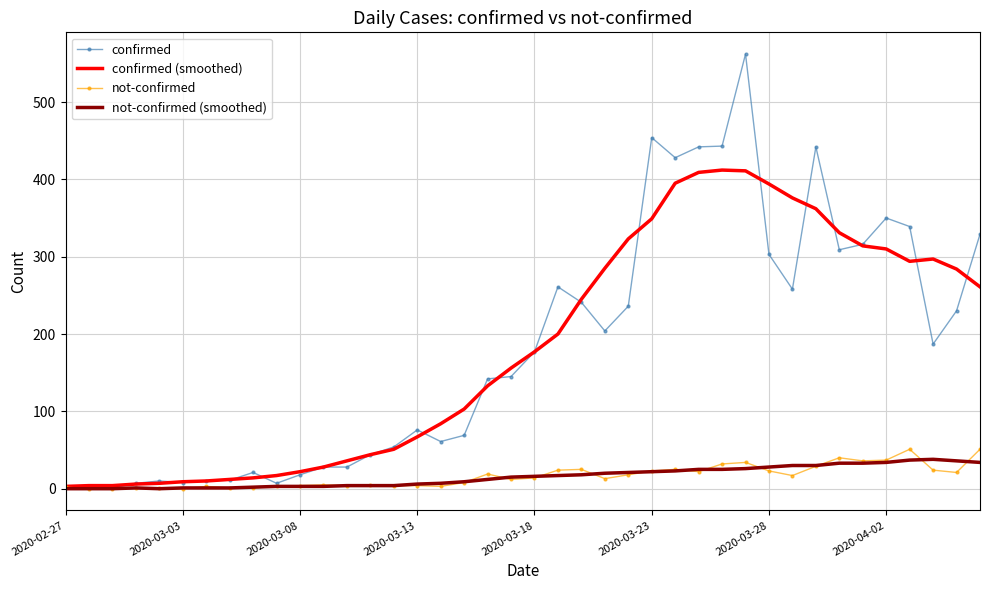

What is the difference between the maximum and minimum values in the not-confirmed (smoothed) series?

38